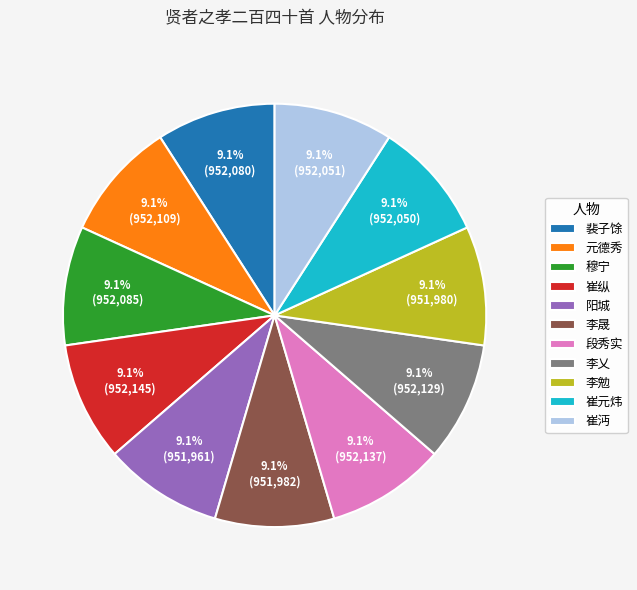

Do 崔纵 and 李勉 together represent more than half of the pie?

No